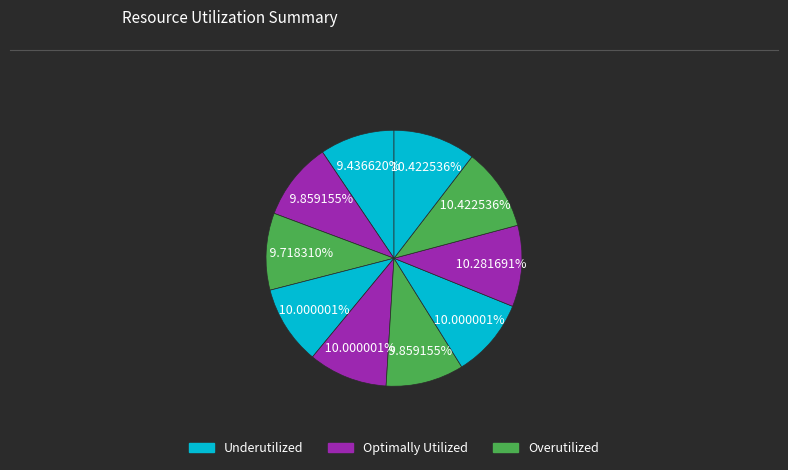

How many slices are in this pie chart?

10